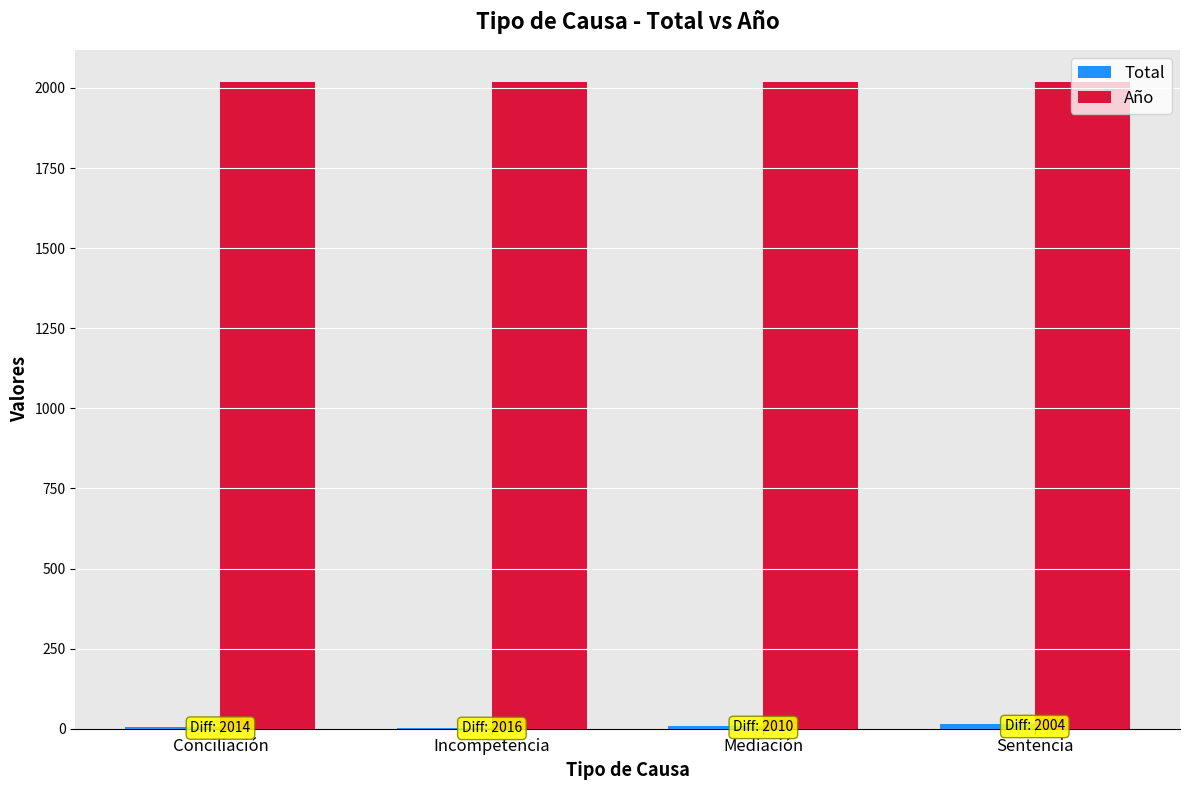

What is the sum of all Año values?

8072